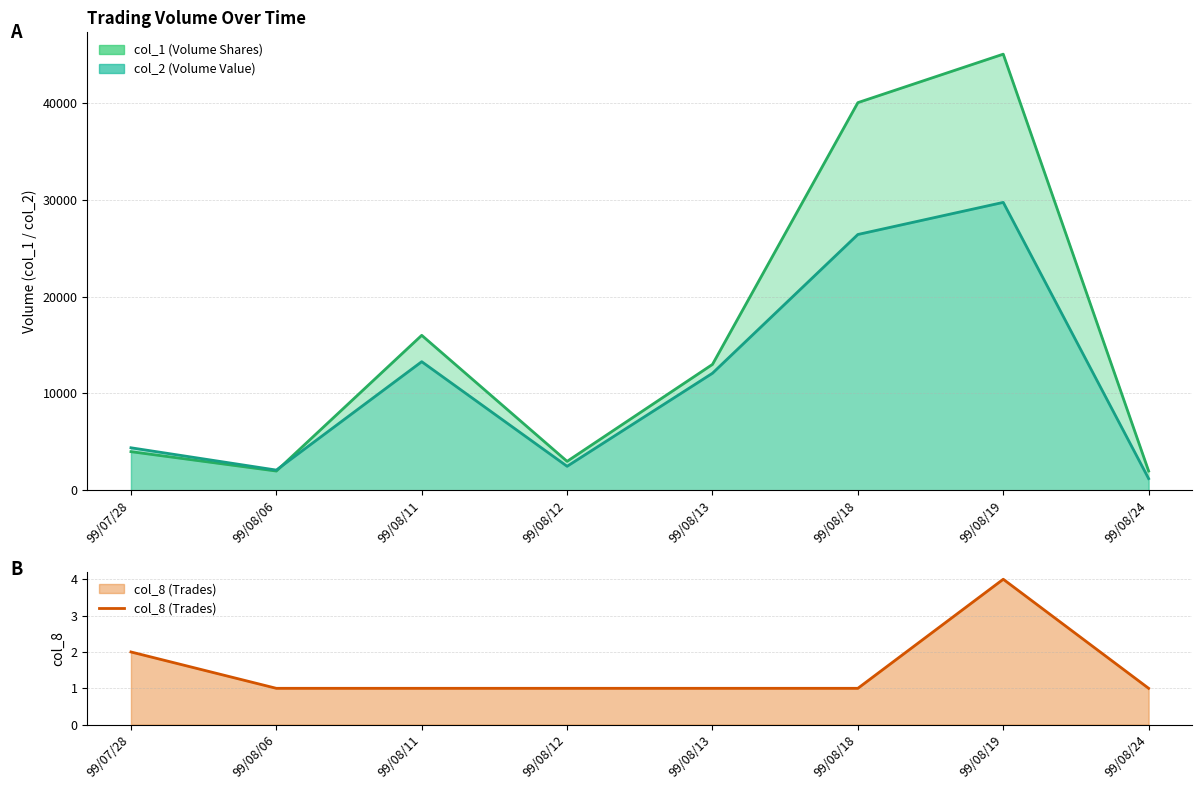

True or false: the data shows 1 at 99/08/18.

False